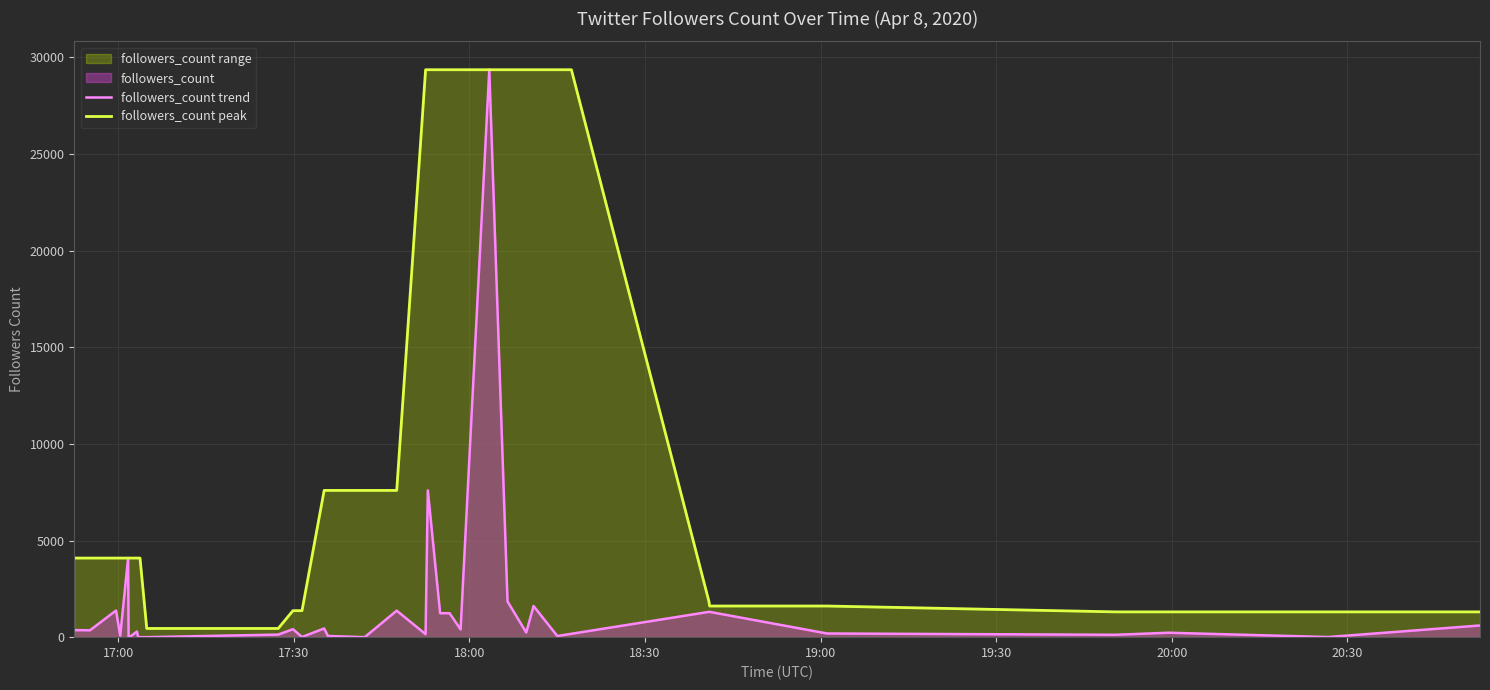

Which series has the largest total across all categories?

followers_count peak